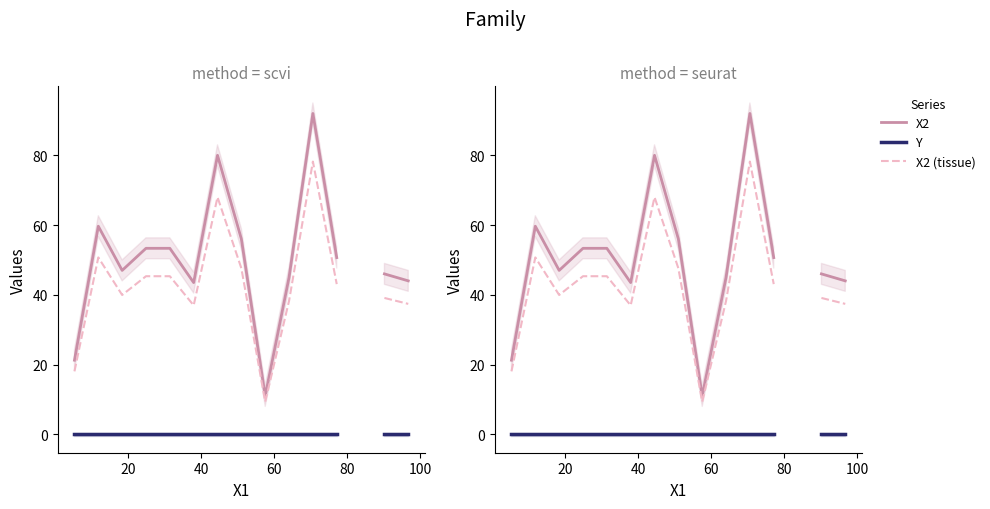

What is the greatest value displayed?

92.0